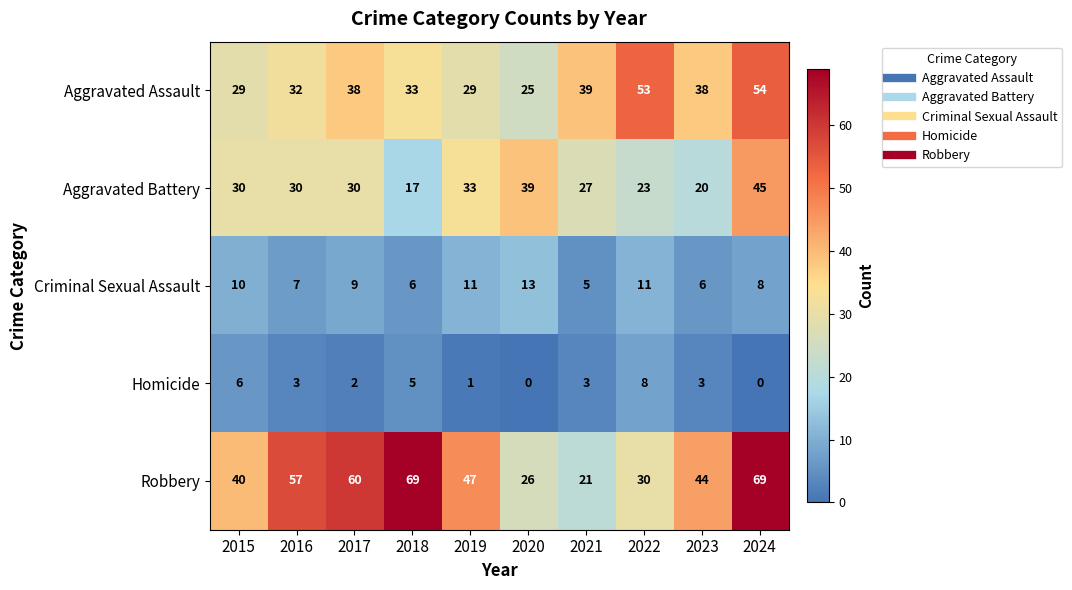

What is the average value of the Homicide series?

3